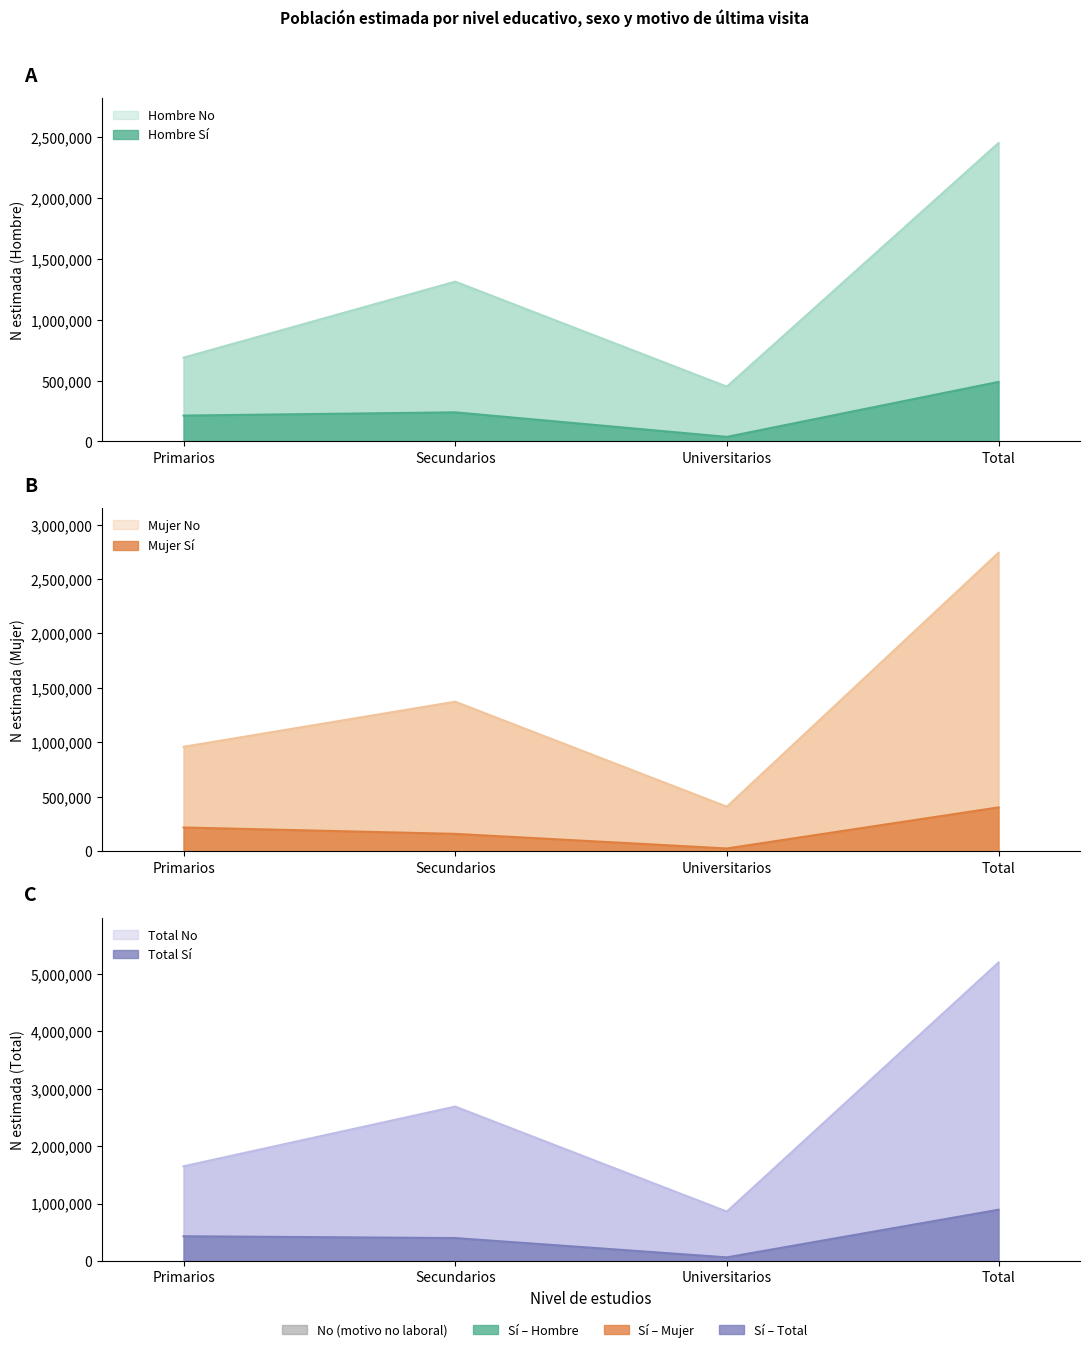

Where is Mujer_No nearest to the value 3027695?

Secundarios